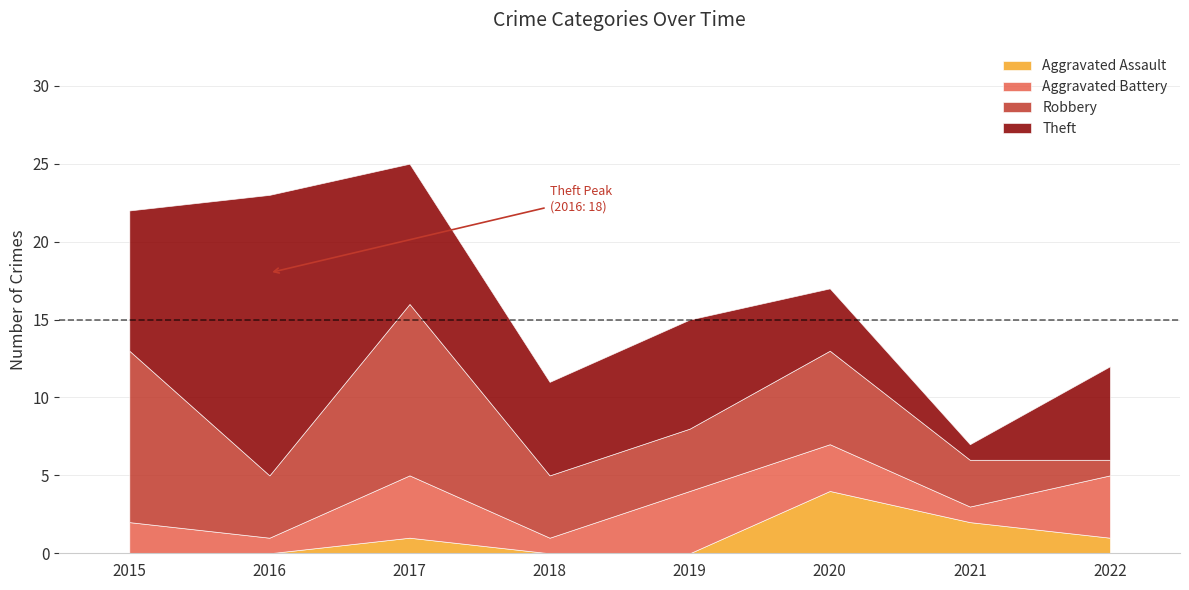

At which category does Robbery reach its first local peak?

2017